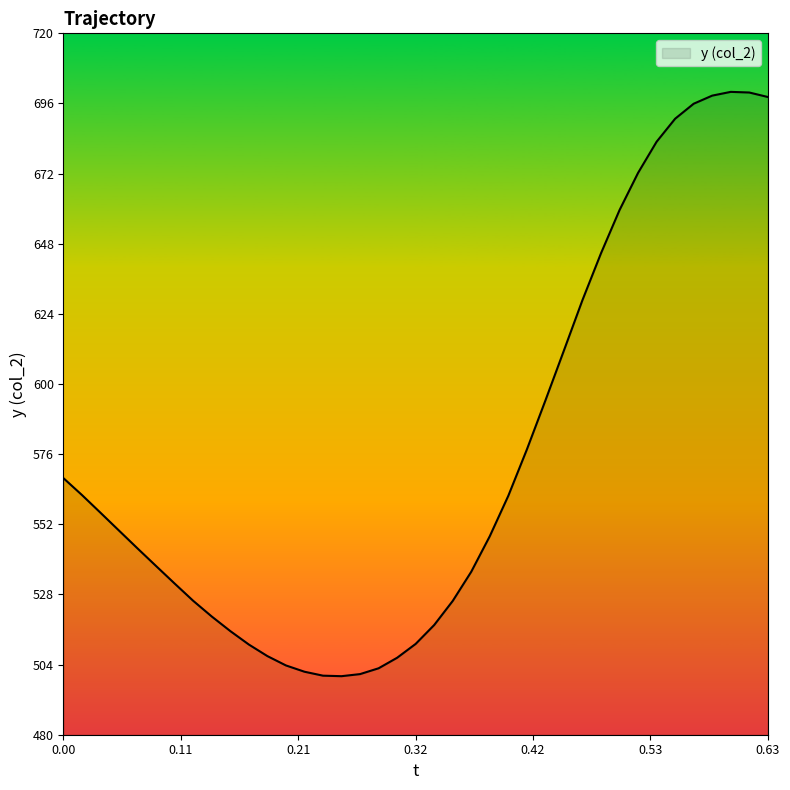

What is the minimum value shown in the chart?

500.0